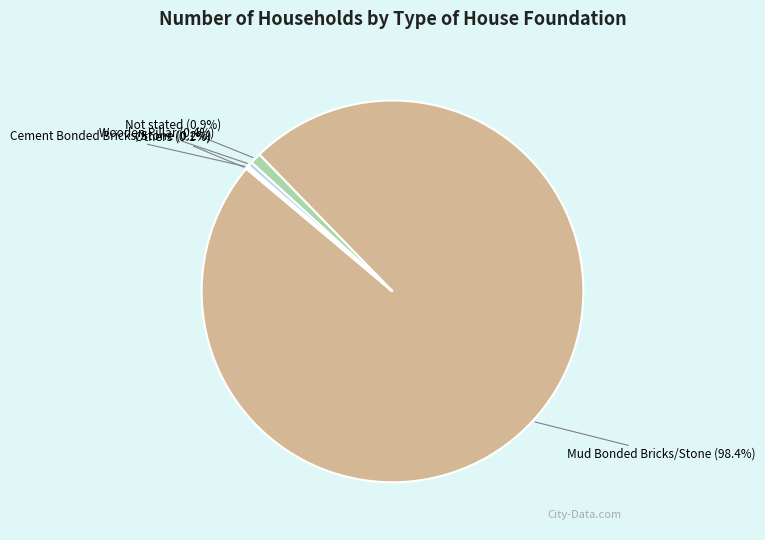

What is the total percentage of Wooden Pillar and Not stated?

1.3%